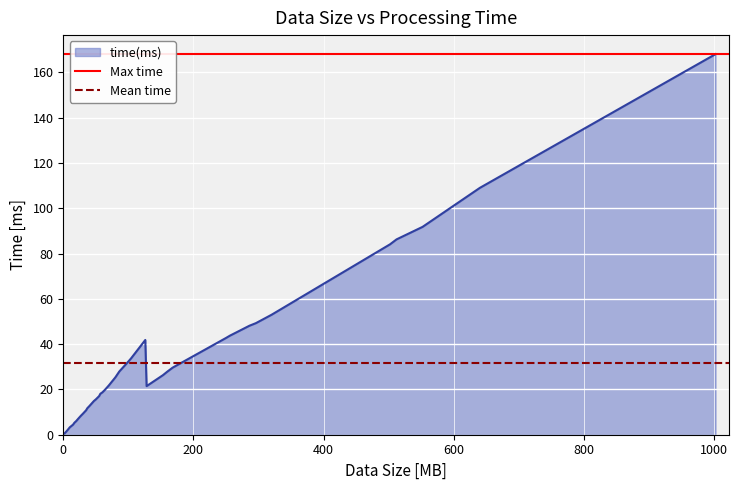

What is the greatest value displayed?

168.1